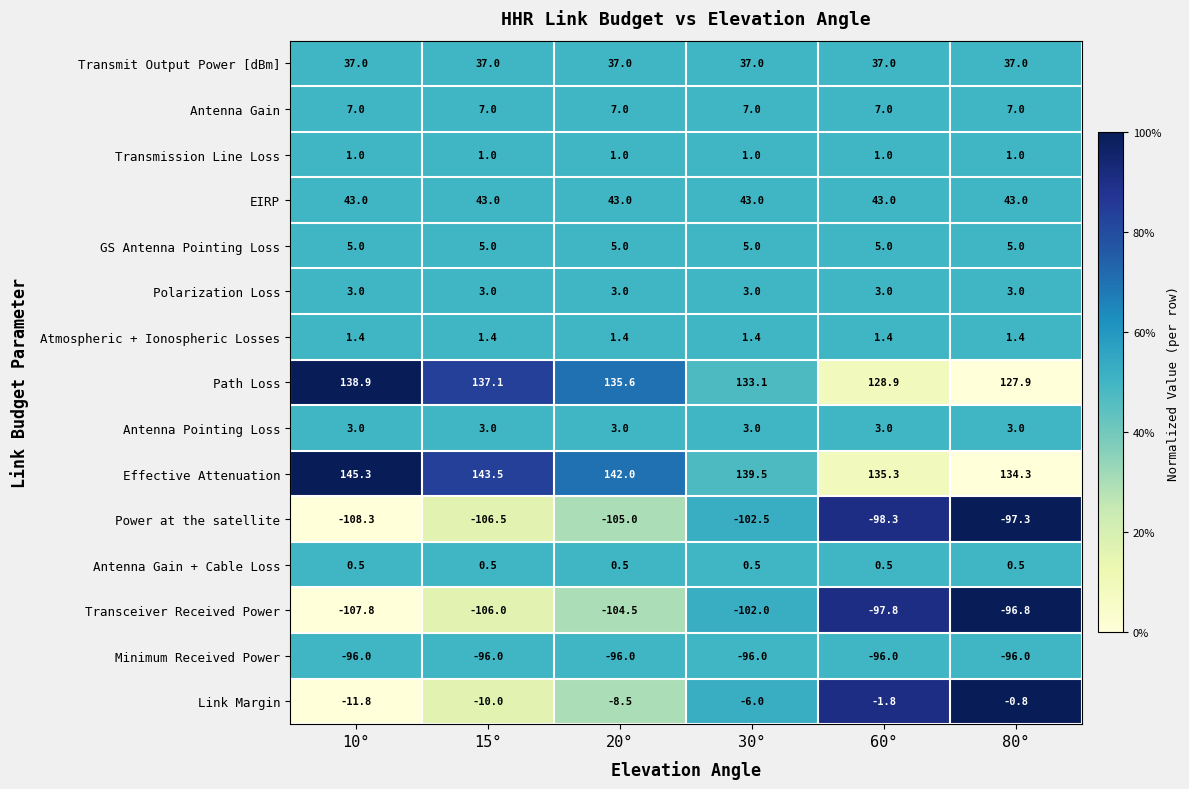

True or false: Transmission Line Loss has a value of 1.0 at 60°.

True